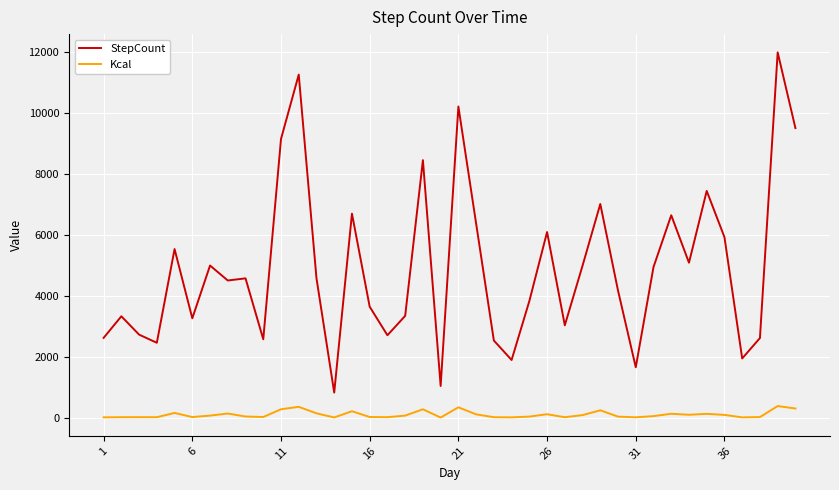

Which series has the largest total across all categories?

StepCount